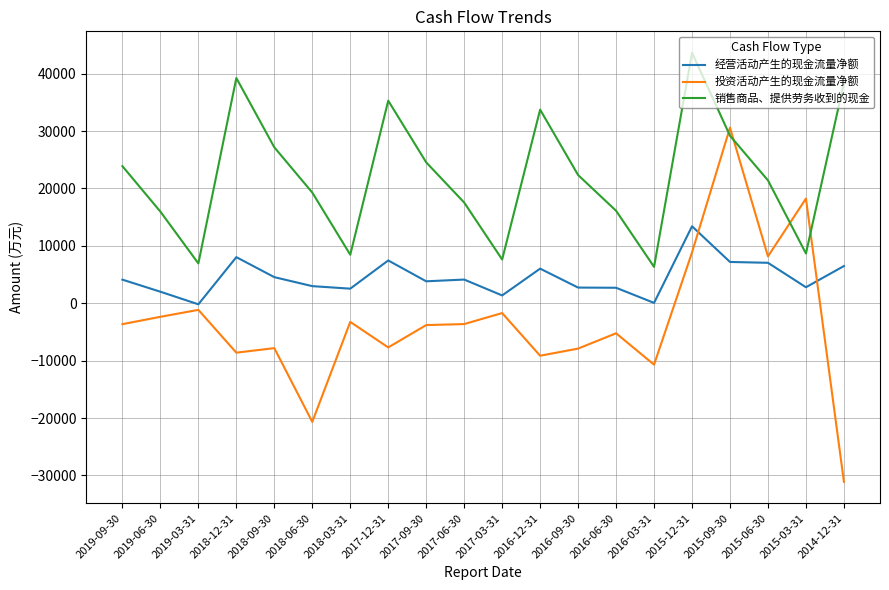

At which category does the chart reach its peak across all series?

2015-12-31